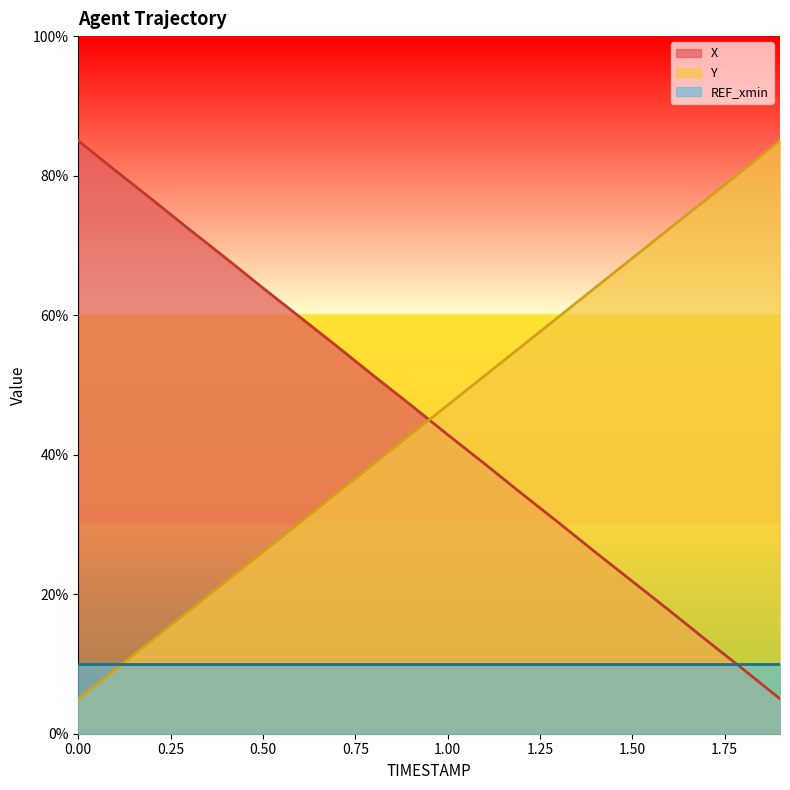

At which category does the chart reach its minimum across all series?

1.9